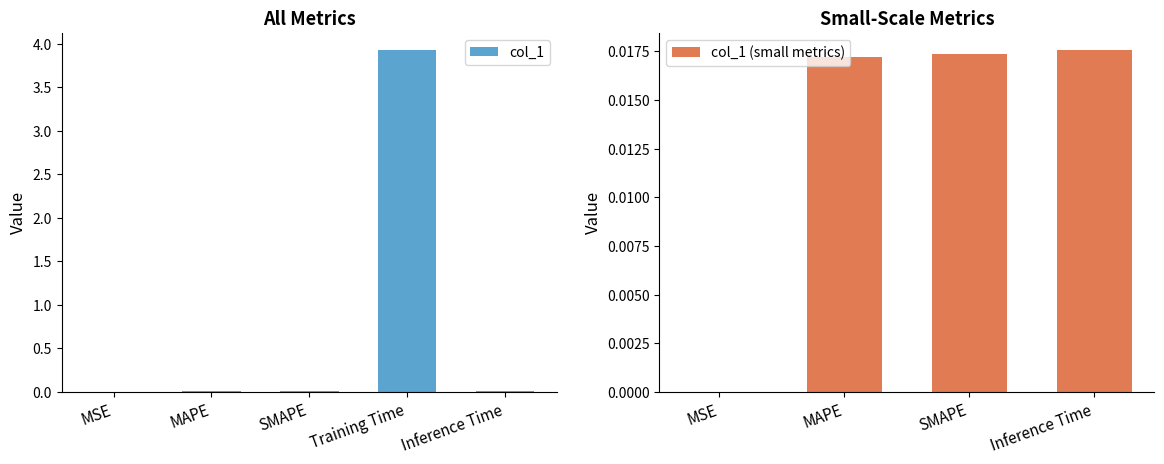

Which has a higher value, Inference Time or MSE?

Inference Time